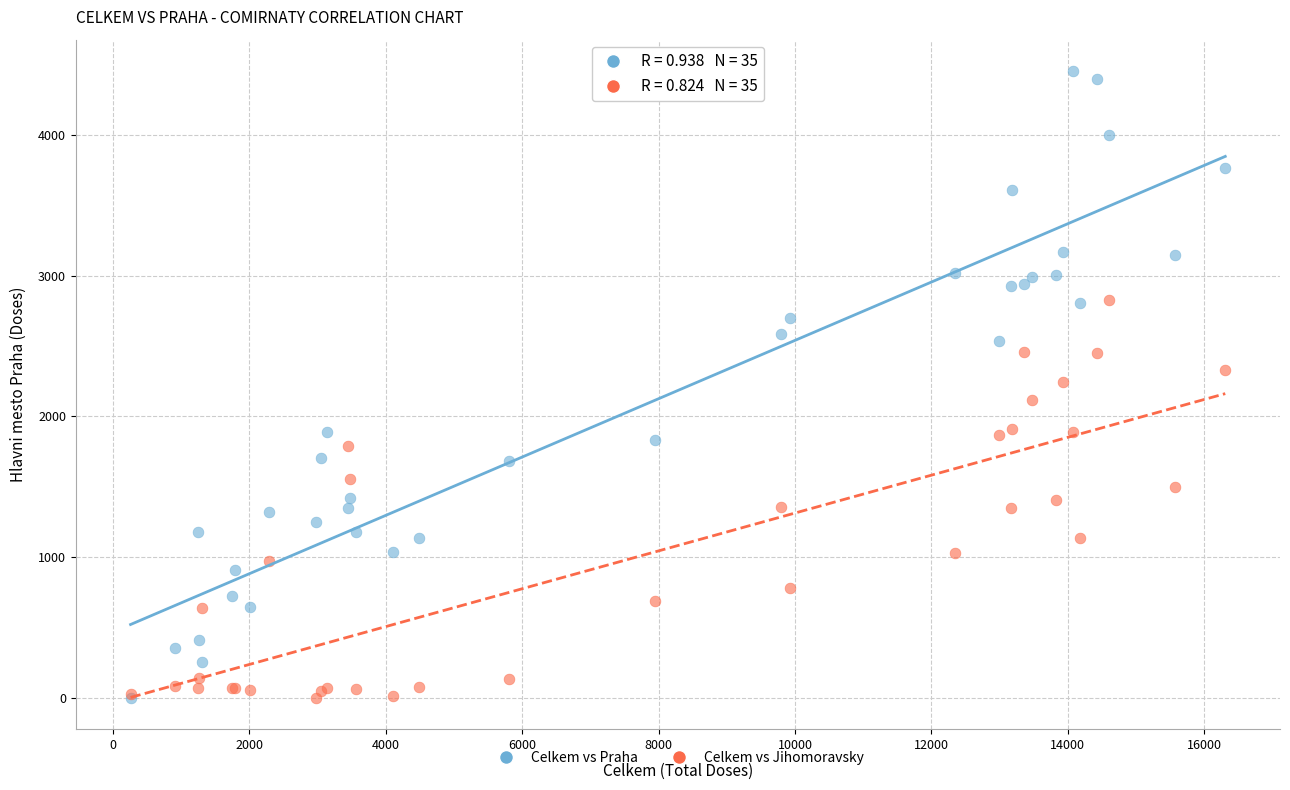

Which series reaches the maximum Y coordinate?

Celkem vs Praha